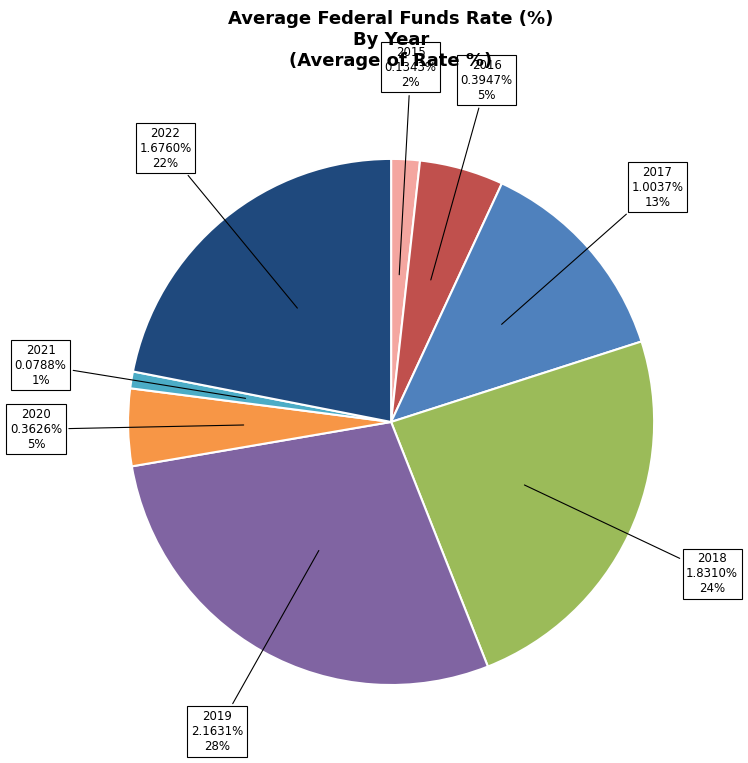

Is there any slice that represents more than half of the pie?

No